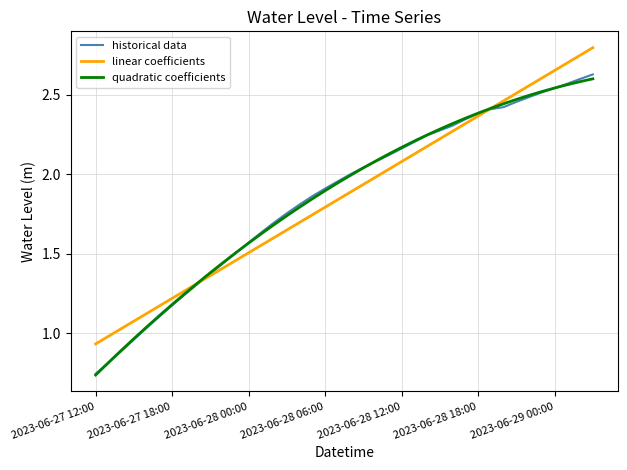

What is the maximum value for linear coefficients?

2.8